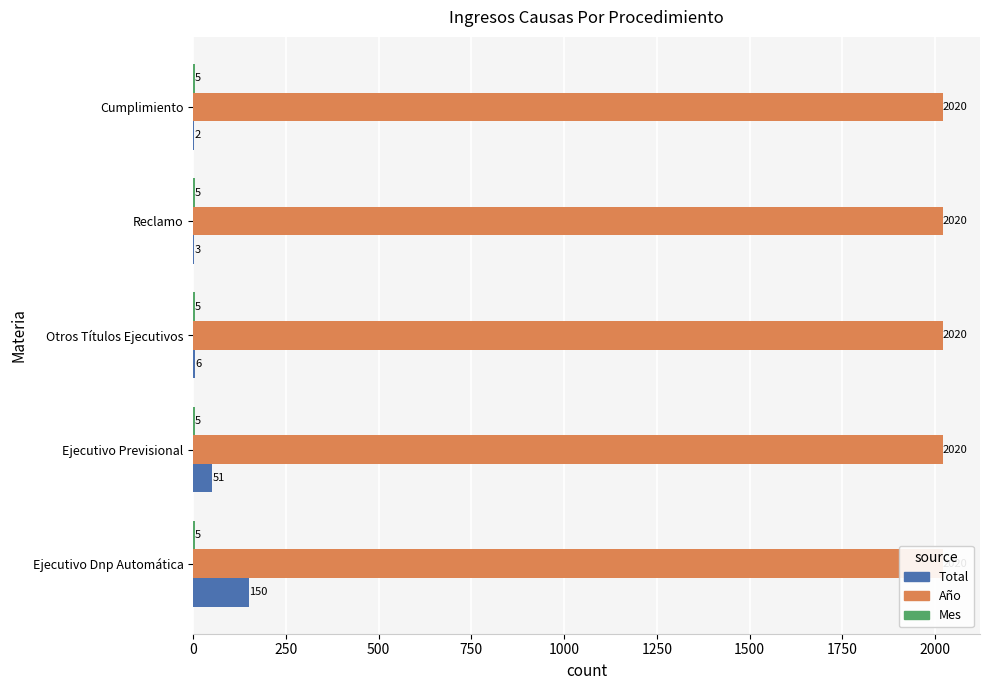

At how many categories does at least one series exceed 132?

1